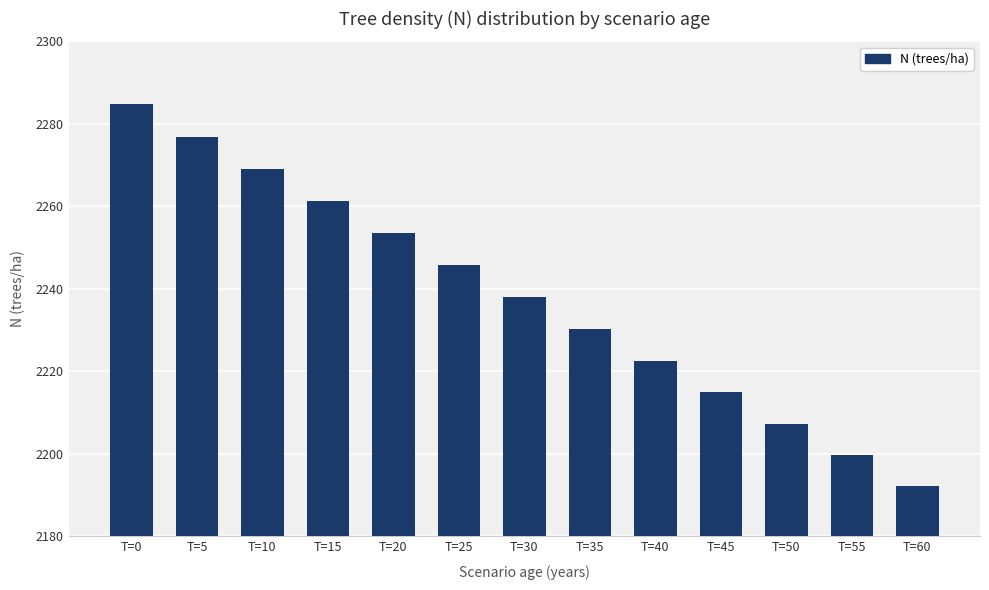

What is the difference between the values at T=25 and T=55?

46.0